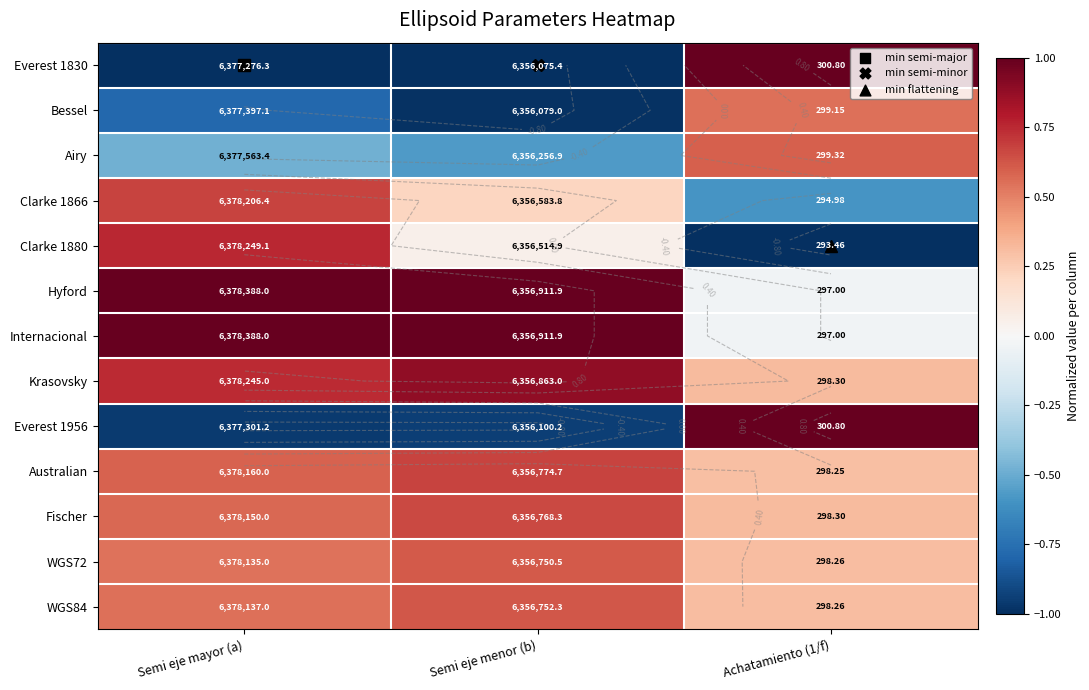

True or false: WGS84 has a value of 0.8 at Semi eje mayor (a).

False